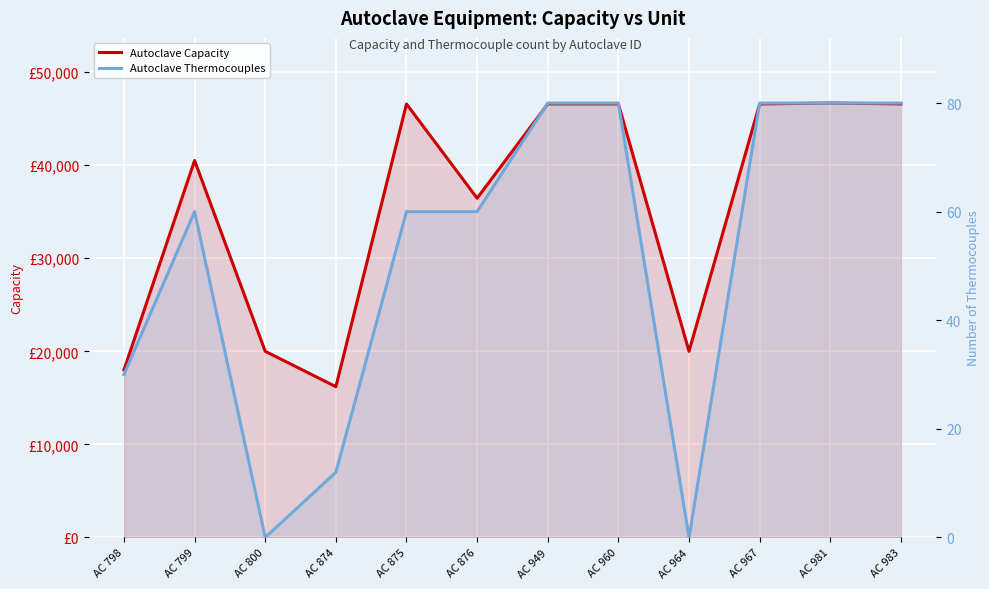

How many lines are shown in the chart?

2